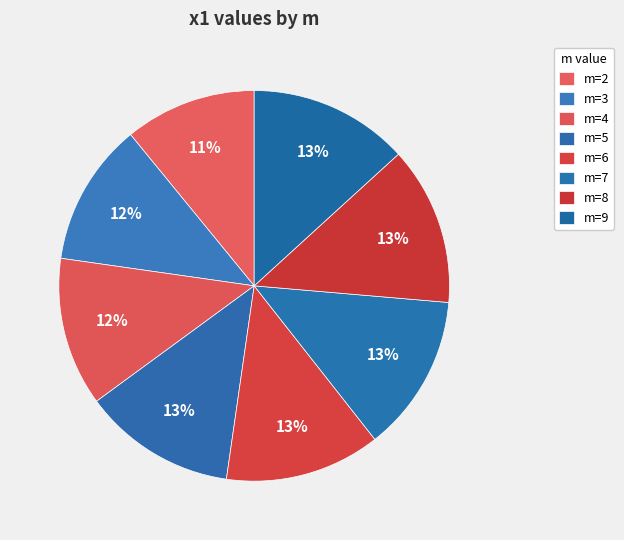

Is it true that m=2 is 22% of the pie?

False